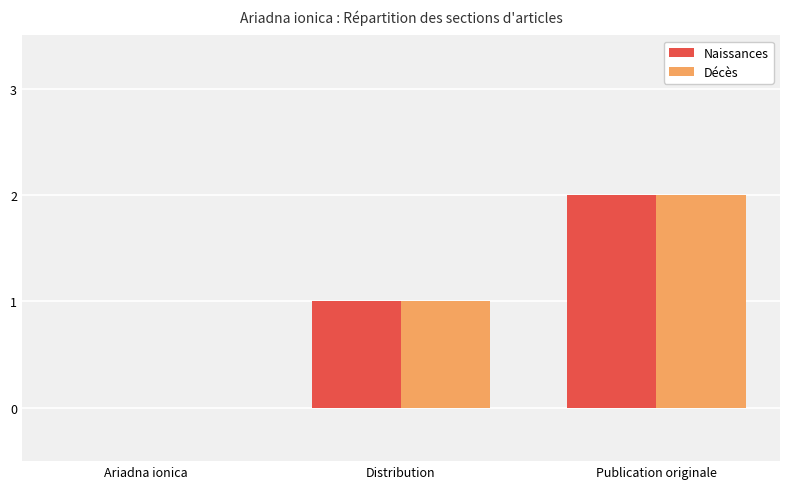

What is the sum of the Naissances values at Publication originale and Ariadna ionica?

2